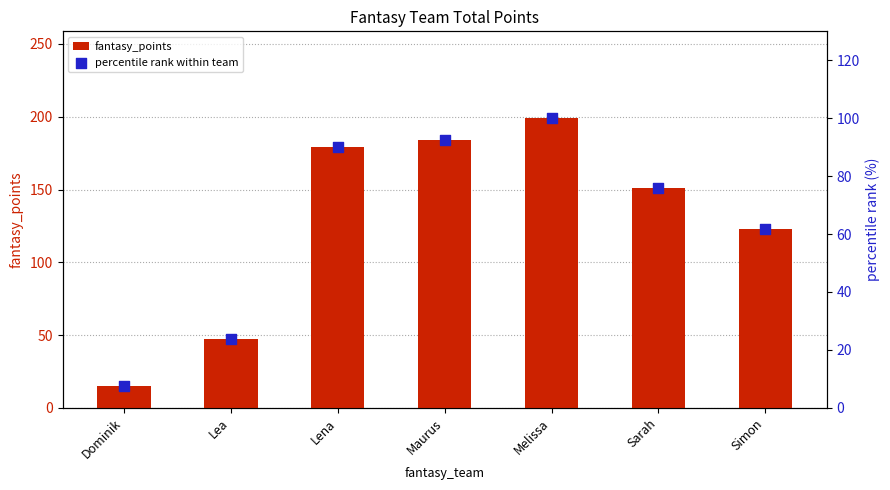

Which series has the largest total across all categories?

fantasy_points